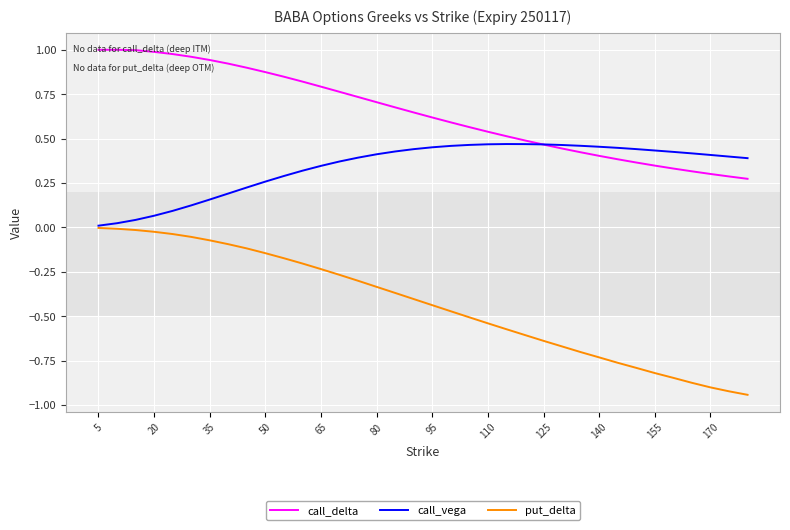

True or false: call_delta and put_delta cross at least once.

False